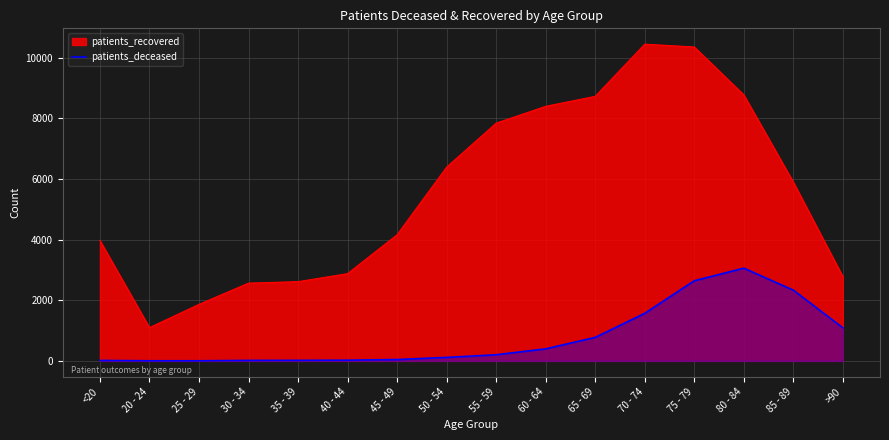

At which label is patients_recovered closest to 5774?

85 - 89